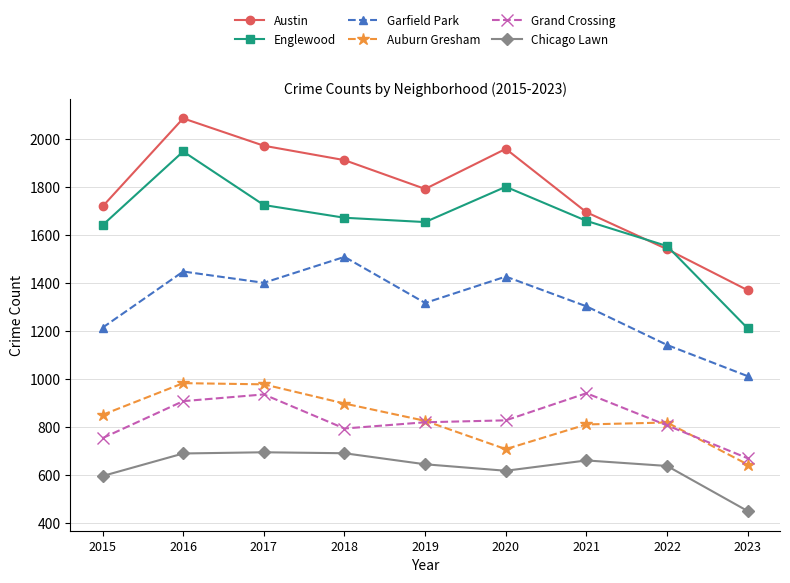

Which series changed the most between 2018 and 2023?

Austin